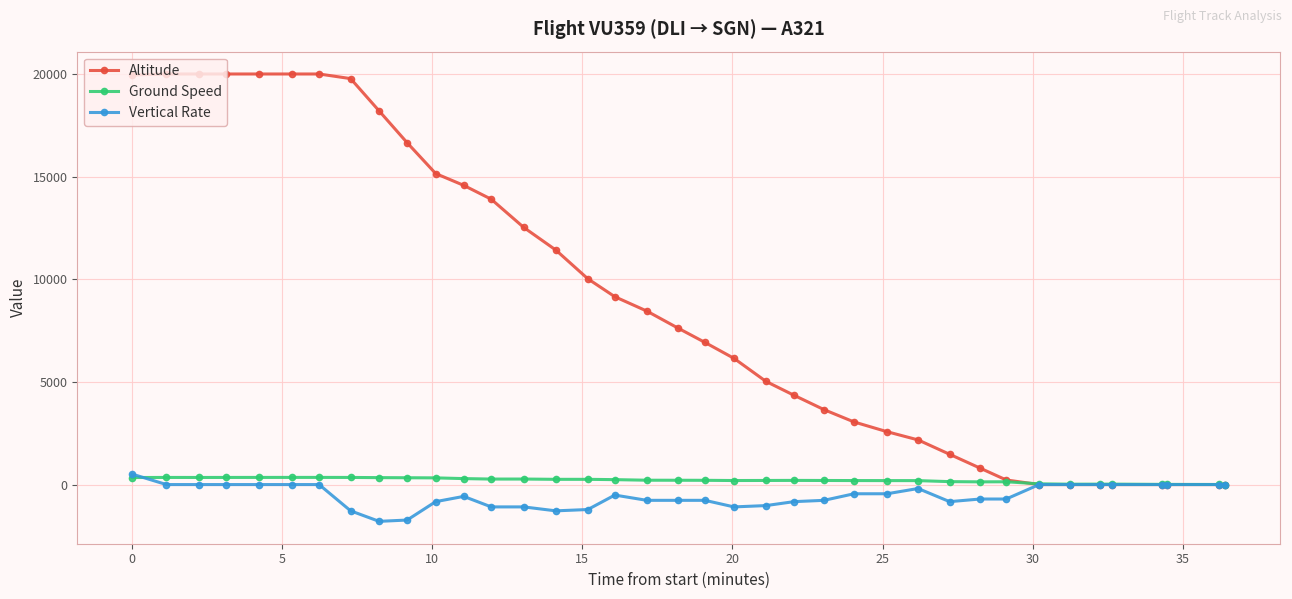

What is the highest value of the Altitude series?

20000